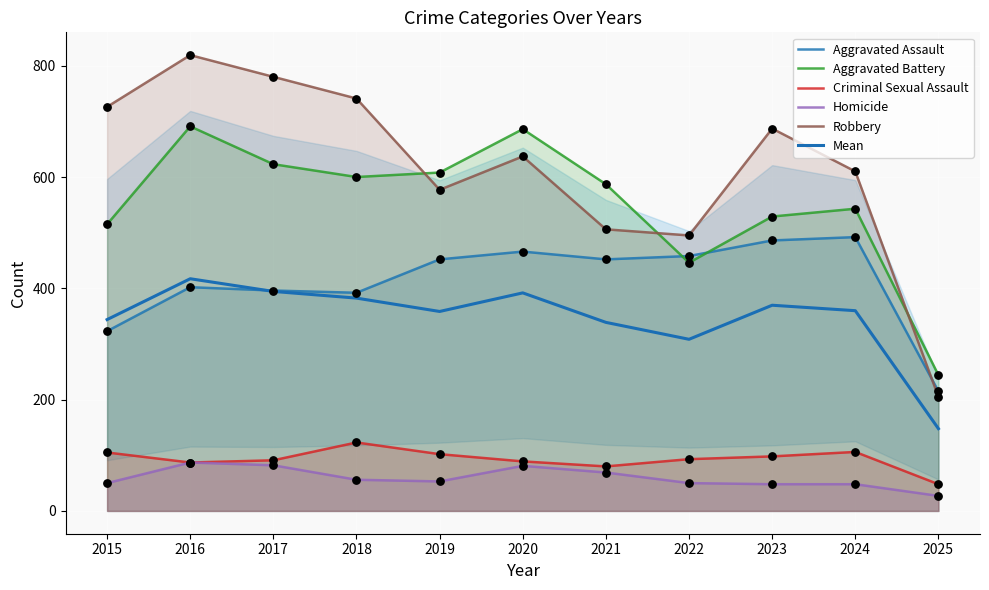

Is the value of Mean at 2019 greater than the value of Criminal Sexual Assault at 2024?

Yes